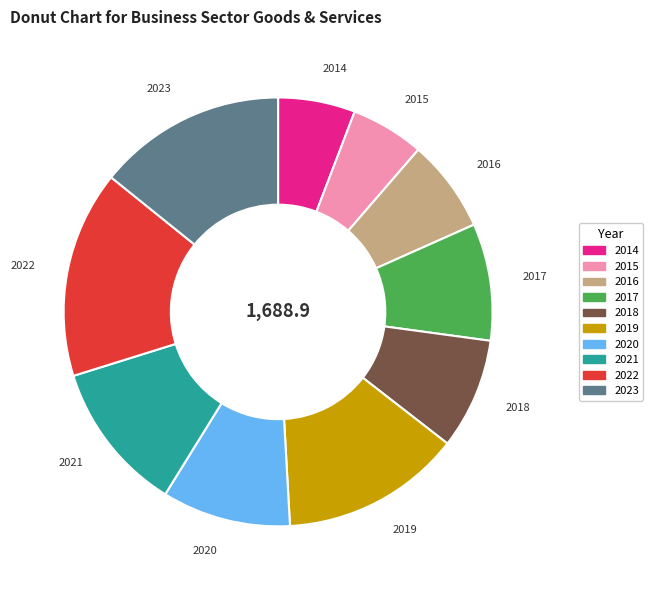

True or false: 2016 accounts for 7% of the total.

True